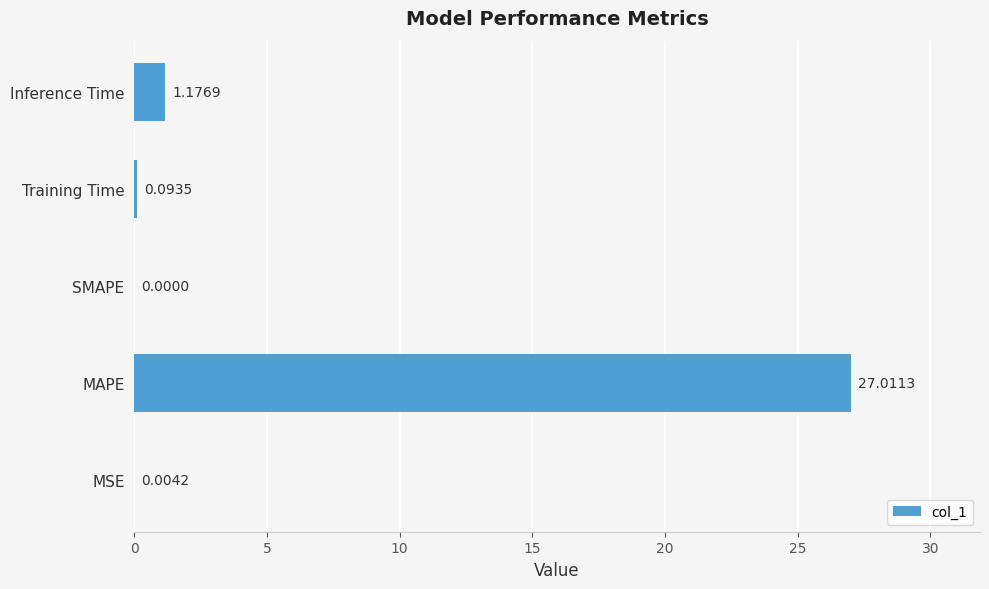

What is the sum of all values?

28.3